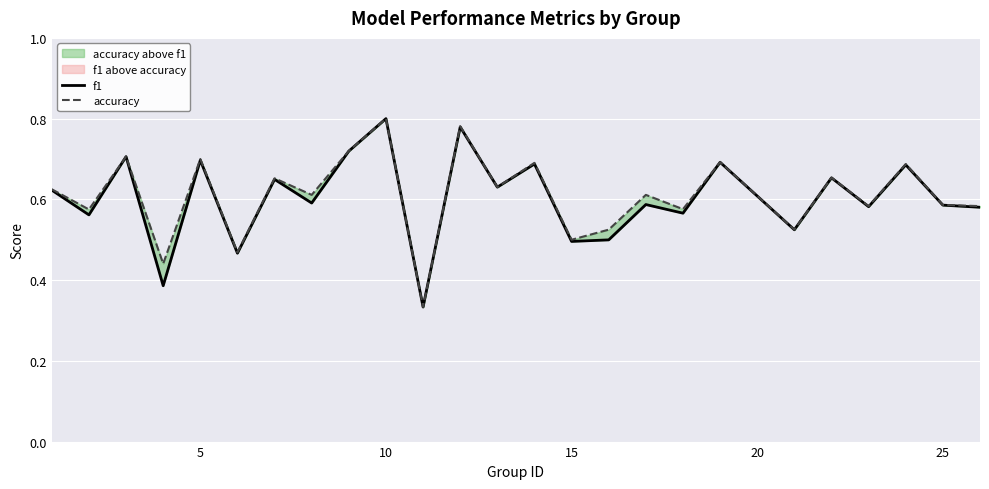

What is the value of the accuracy point at the 9th from the left?

0.7